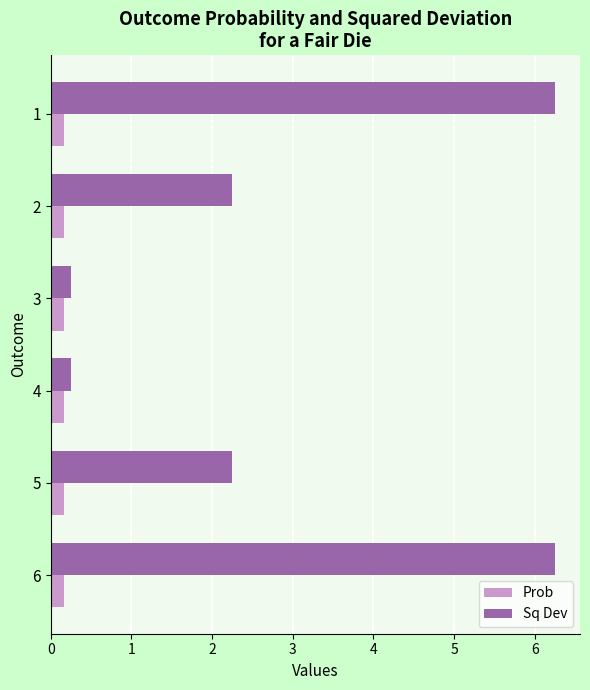

How many categories are shown in the chart?

6